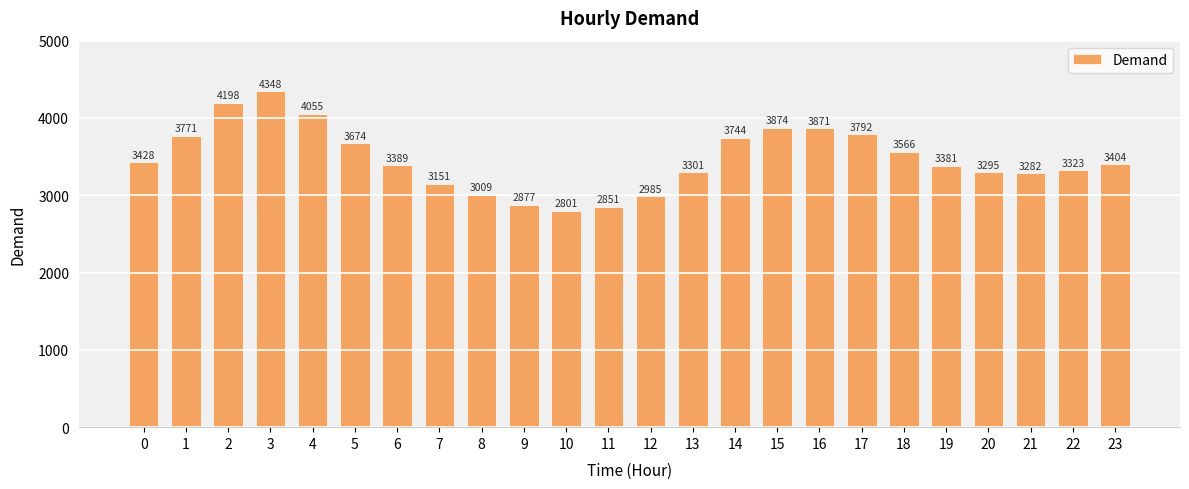

What is the value of the 15th bar from the left?

3744